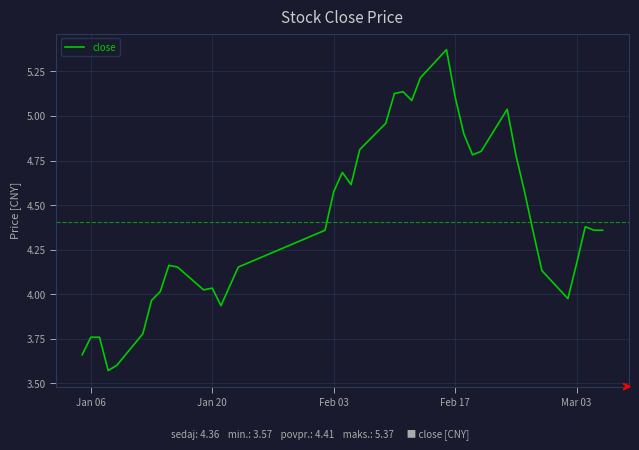

What is the difference between the maximum and minimum values?

1.8